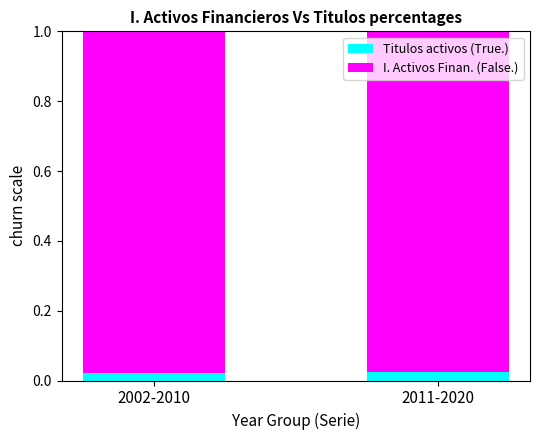

Which has a higher value, 2002-2010 or 2011-2020?

2011-2020